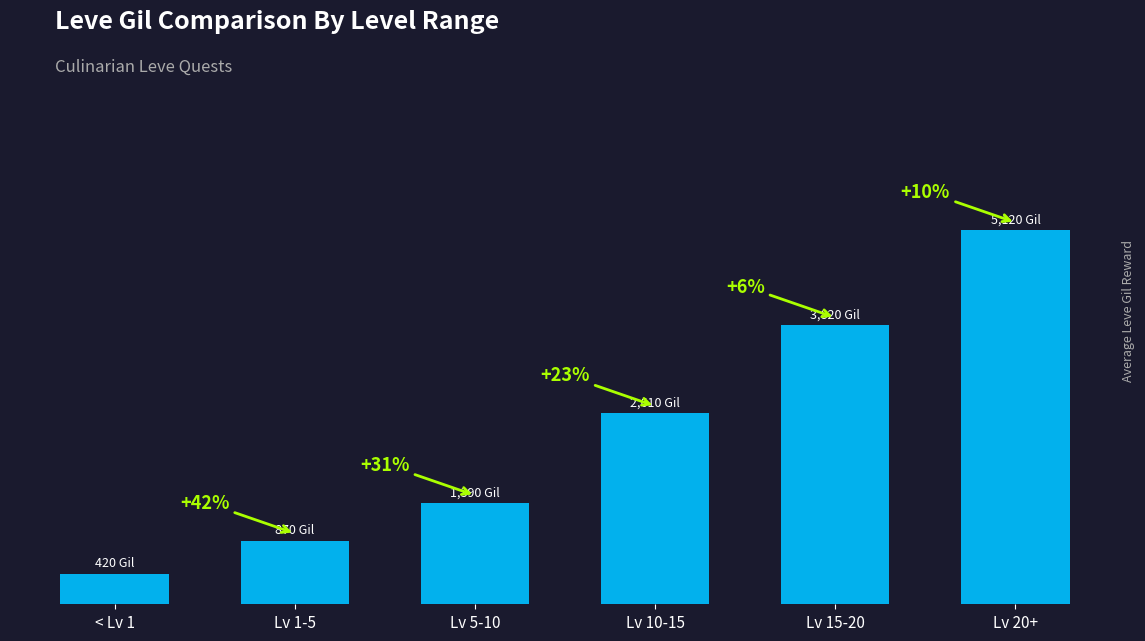

At which label is the value closest to 2770?

Lv 10-15